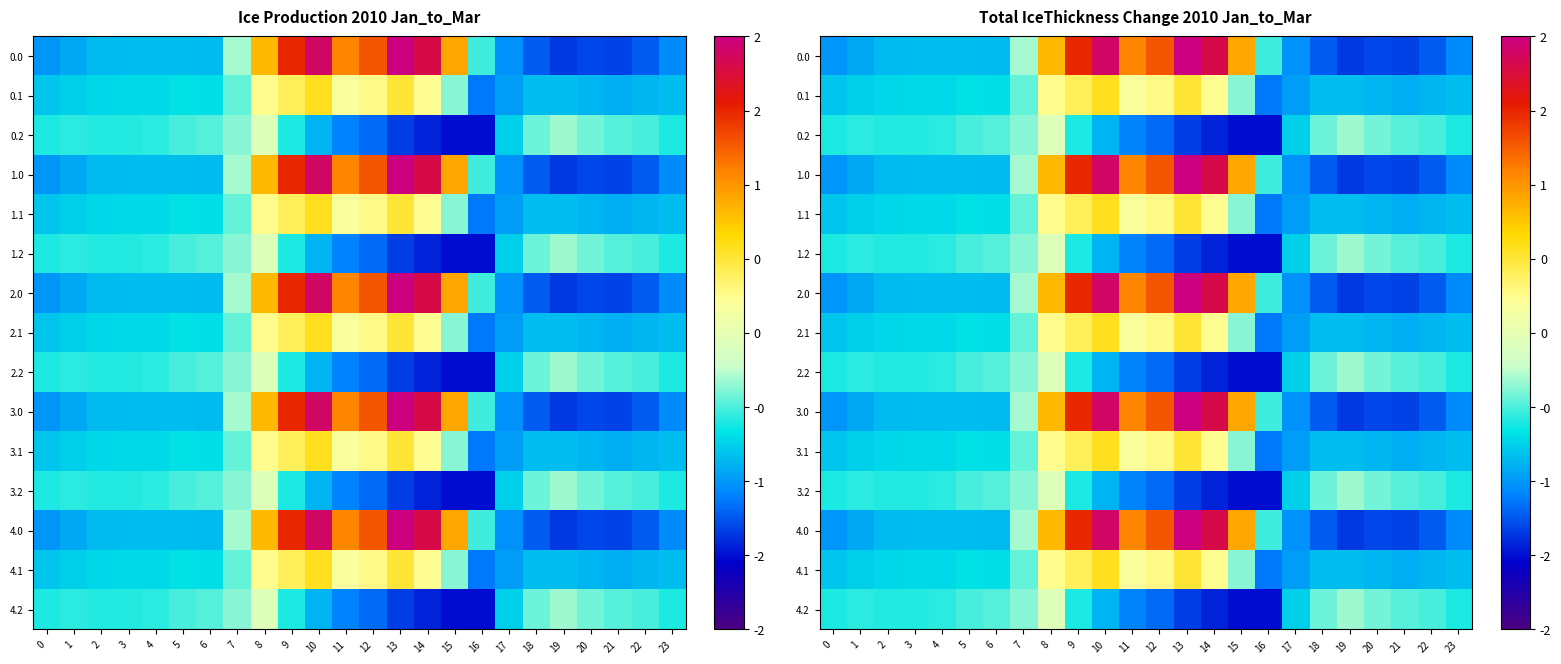

Rank the categories by 4.2 value from lowest to highest.

16, 15, 14, 13, 12, 11, 10, 17, 9, 23, 0, 2, 3, 4, 1, 22, 5, 6, 21, 18, 20, 7, 19, 8